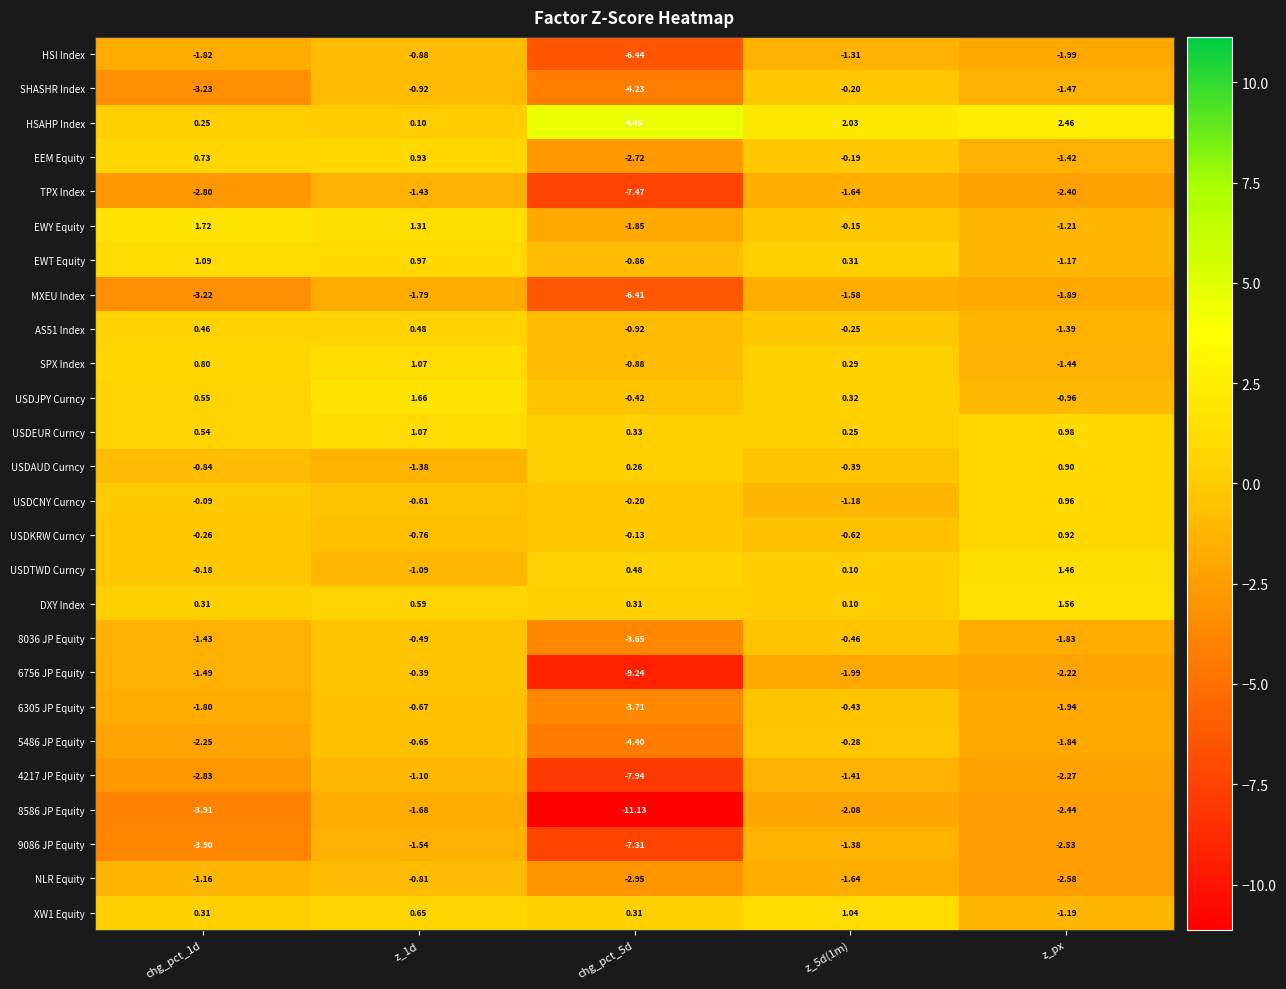

Which series has the largest total across all categories?

HSAHP Index